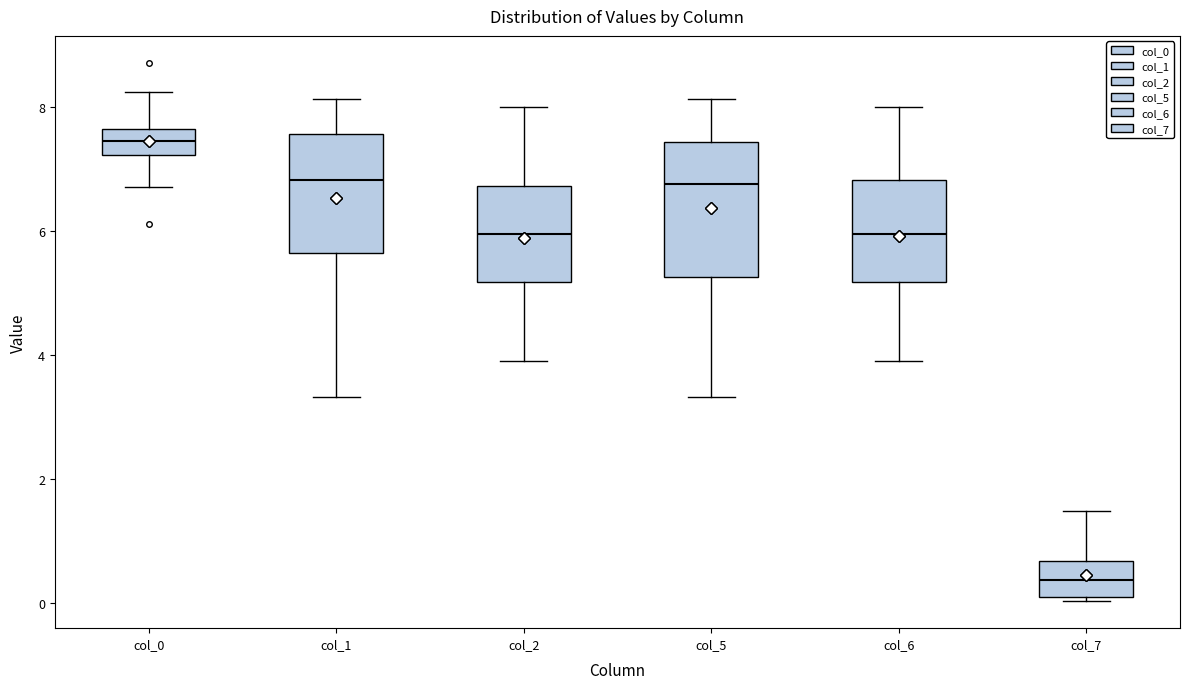

Which box's median line is the lowest?

col_7